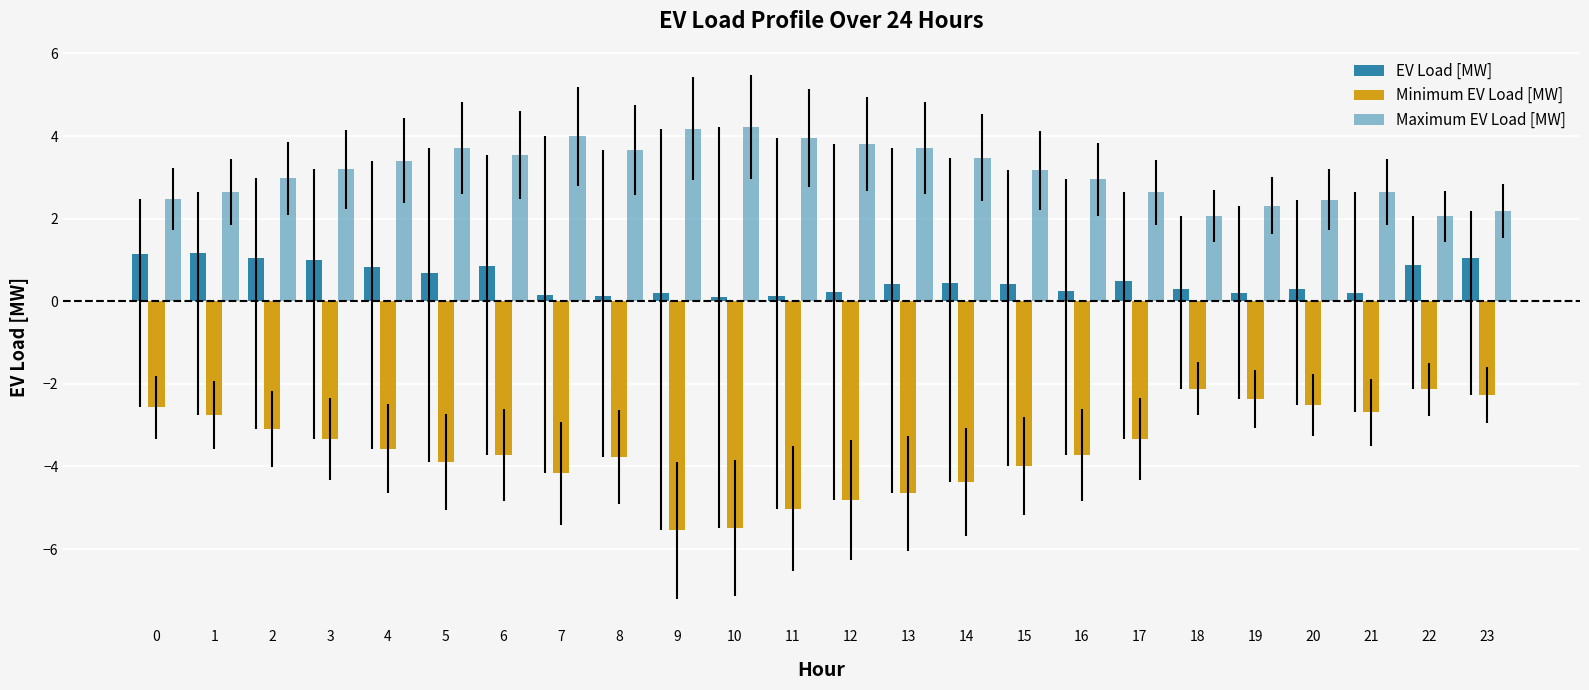

Which series has the widest spread of values?

Minimum EV Load [MW]